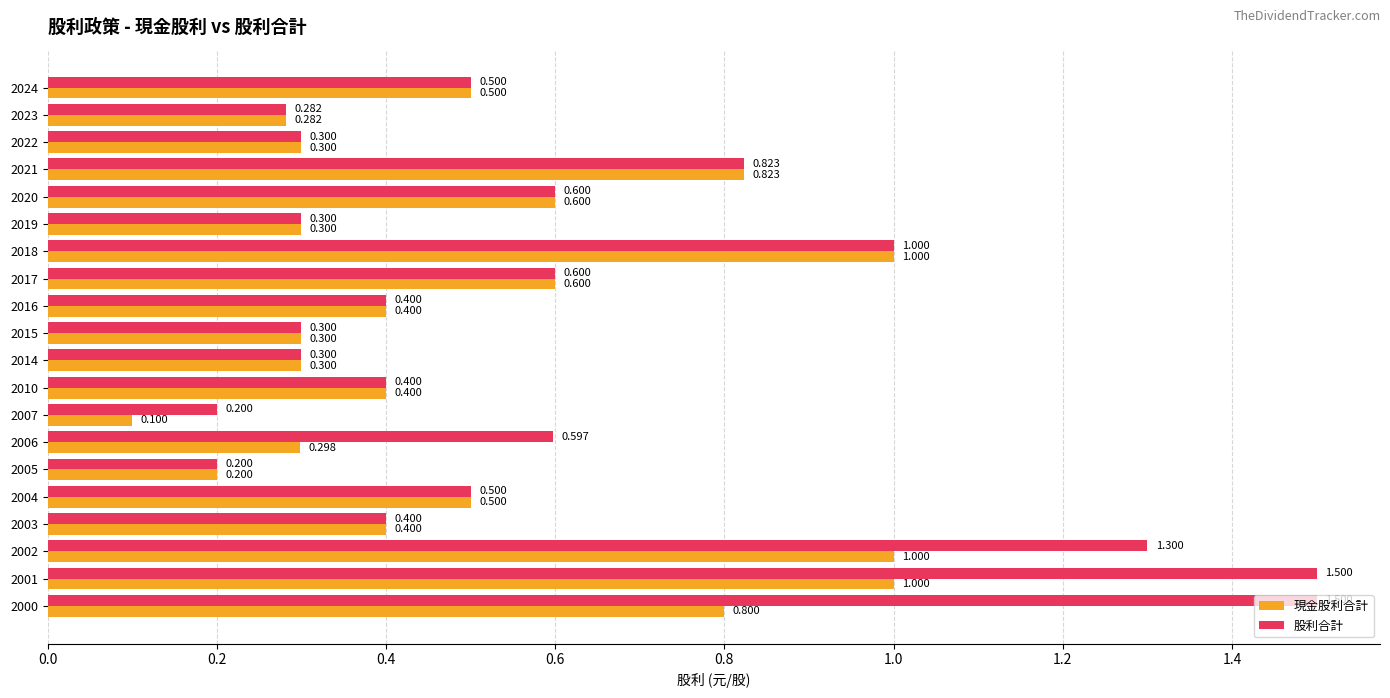

Is the value of 現金股利合計 at 2024 greater than the value of 股利合計 at 2005?

Yes